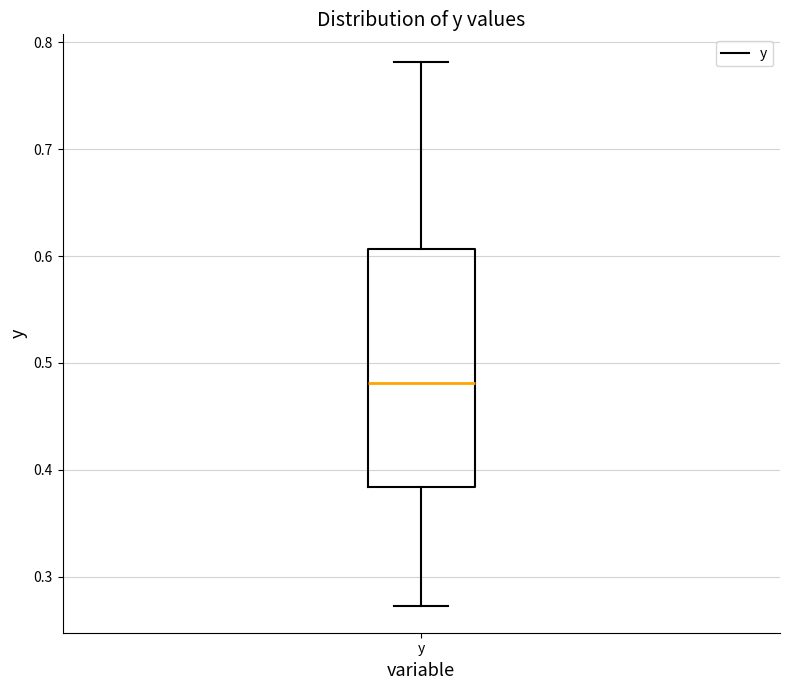

Read this box plot against the y-axis: the position of the median line, the range covered by the box, and the ends of both whiskers. The values are not printed on the chart, so give them approximately, as read against the axis.

median 0.48, box 0.38 to 0.61, whiskers 0.27 to 0.78